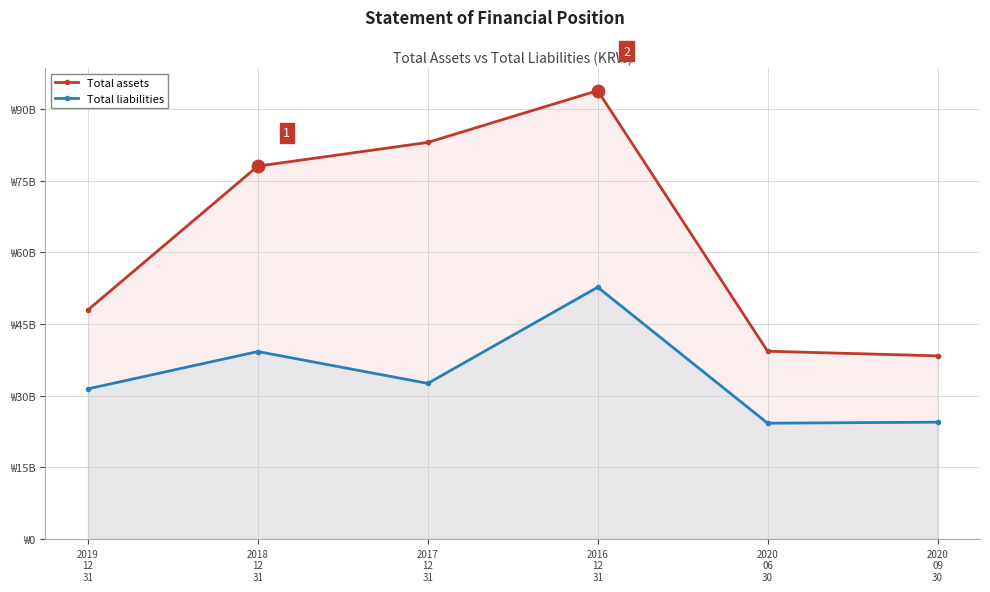

What is the total value across all series at 2019
12
31?

79420775741